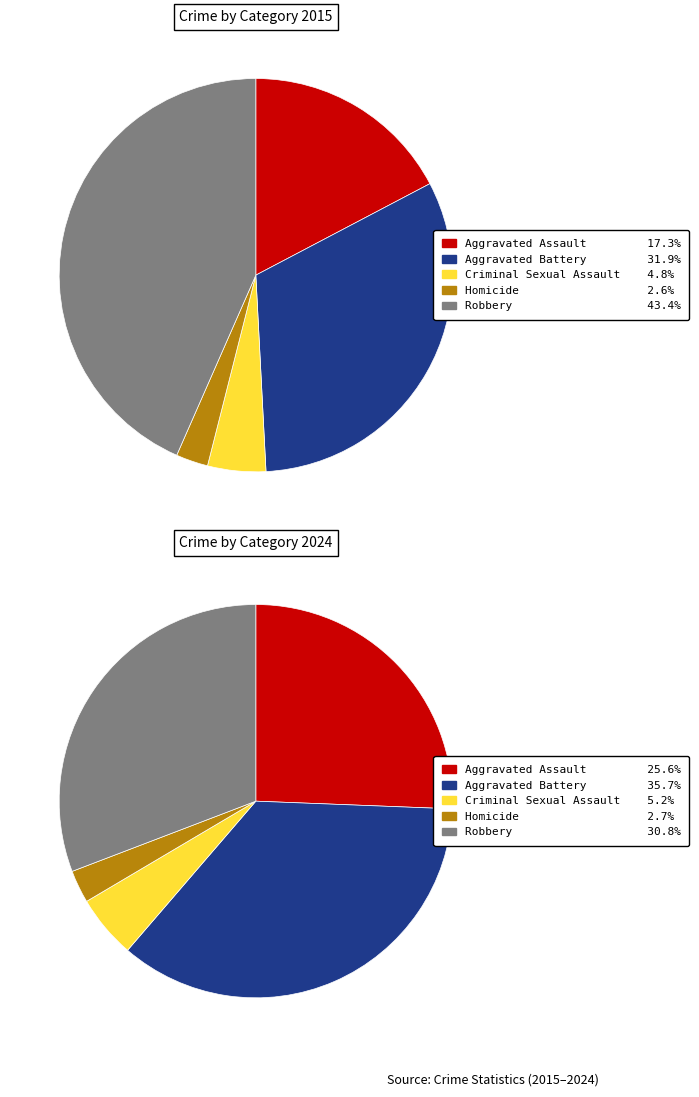

What percentage is the Criminal Sexual Assault slice, to the nearest percent?

5%